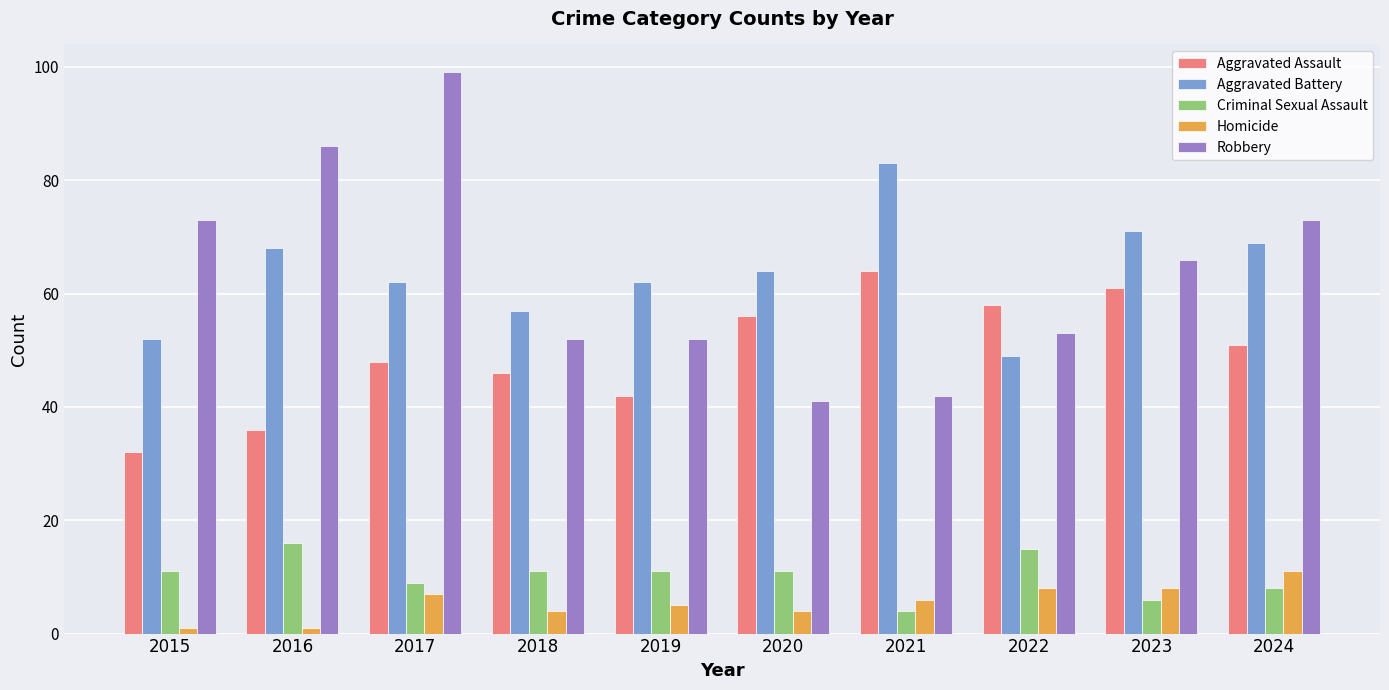

How many bars are there in total?

50